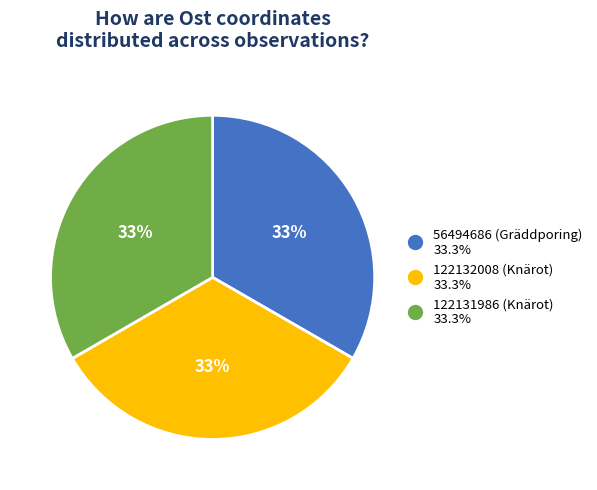

Is there any slice that represents more than half of the pie?

No